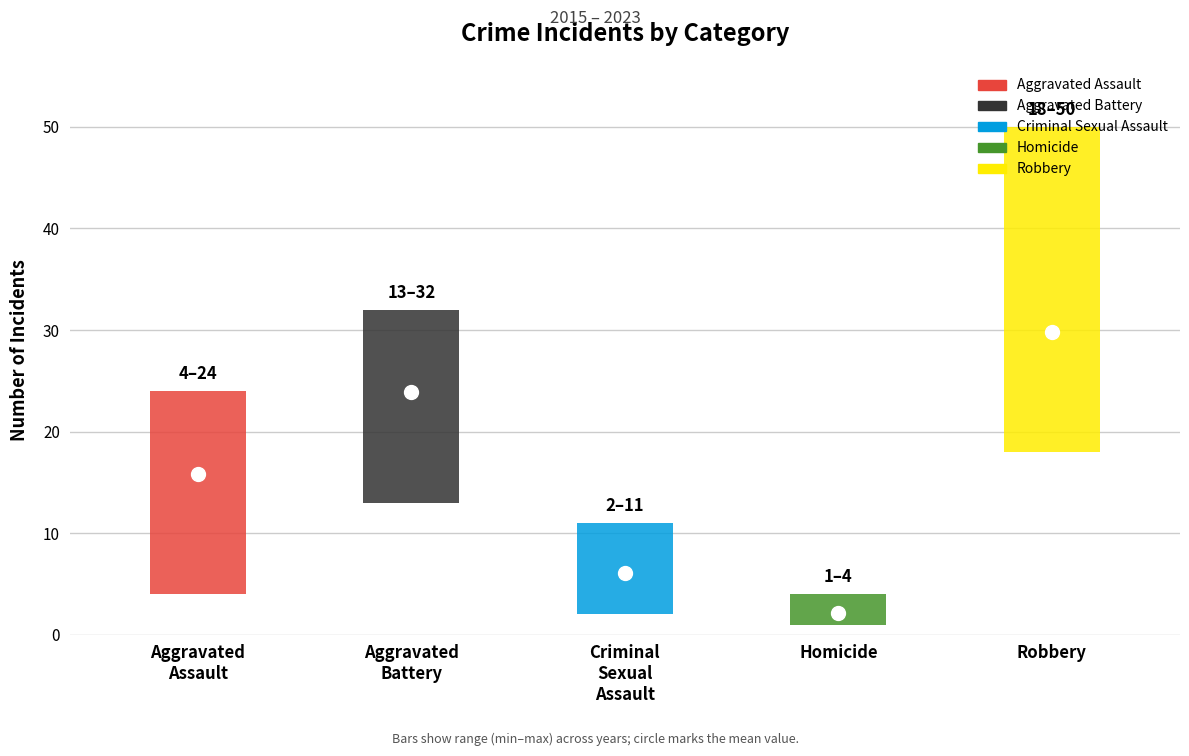

The value of Aggravated Assault at 2022 is 5. True or false?

False